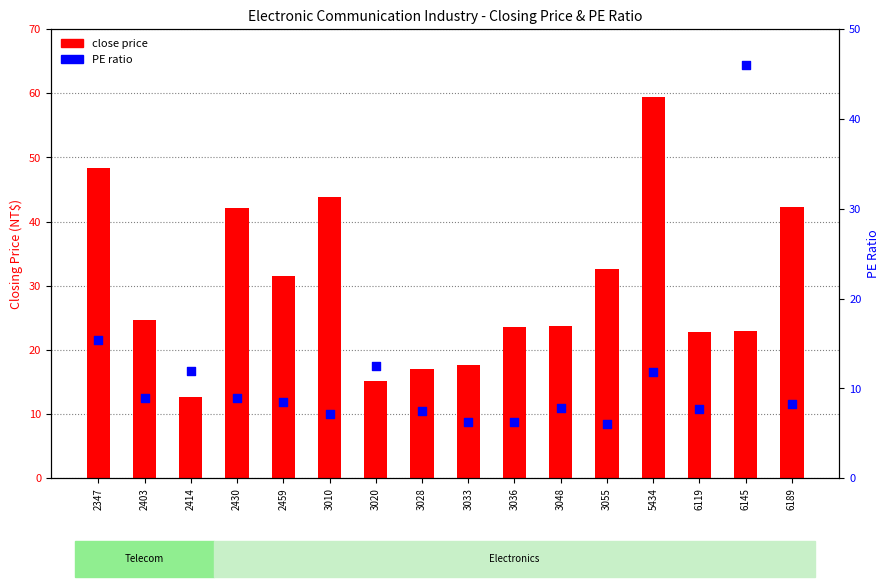

Which series has the largest Y range (max minus min)?

close price